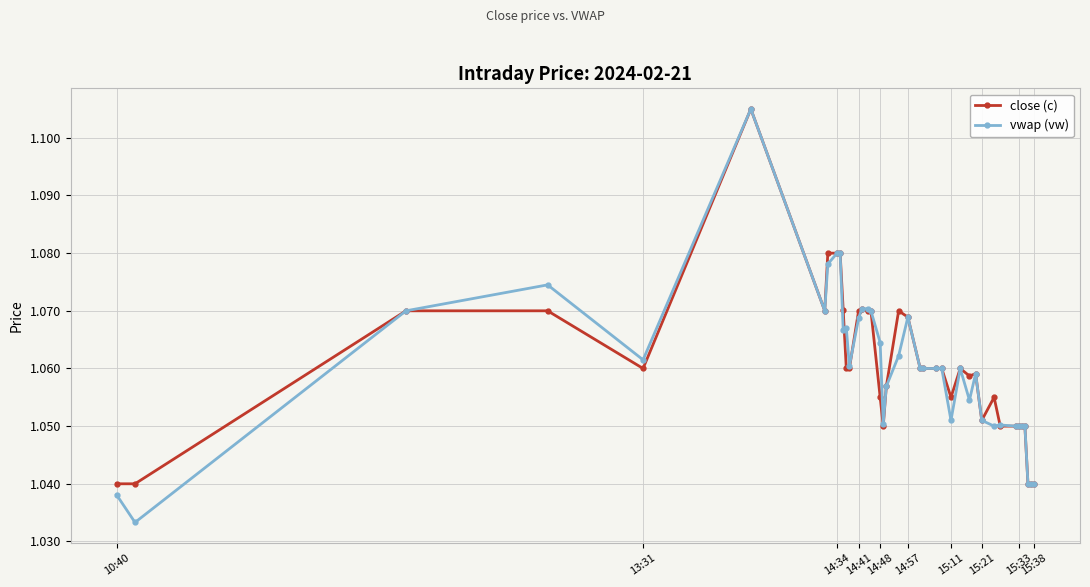

Which series has the widest spread of values?

vwap (vw)